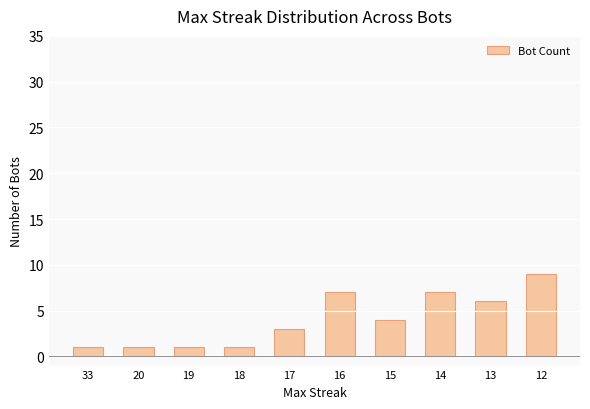

The value at 14 is 2. True or false?

False